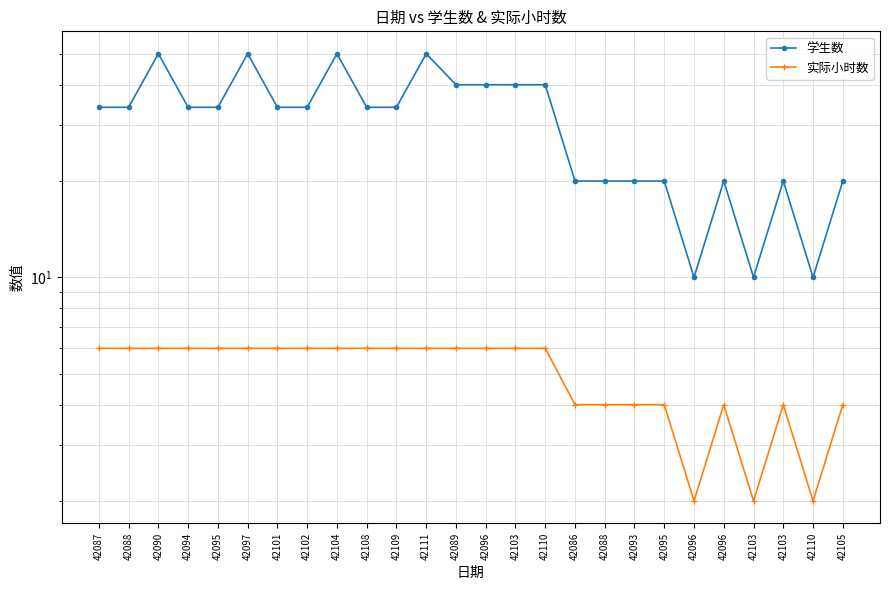

Which series changed the most between 42104 and 42089?

学生数